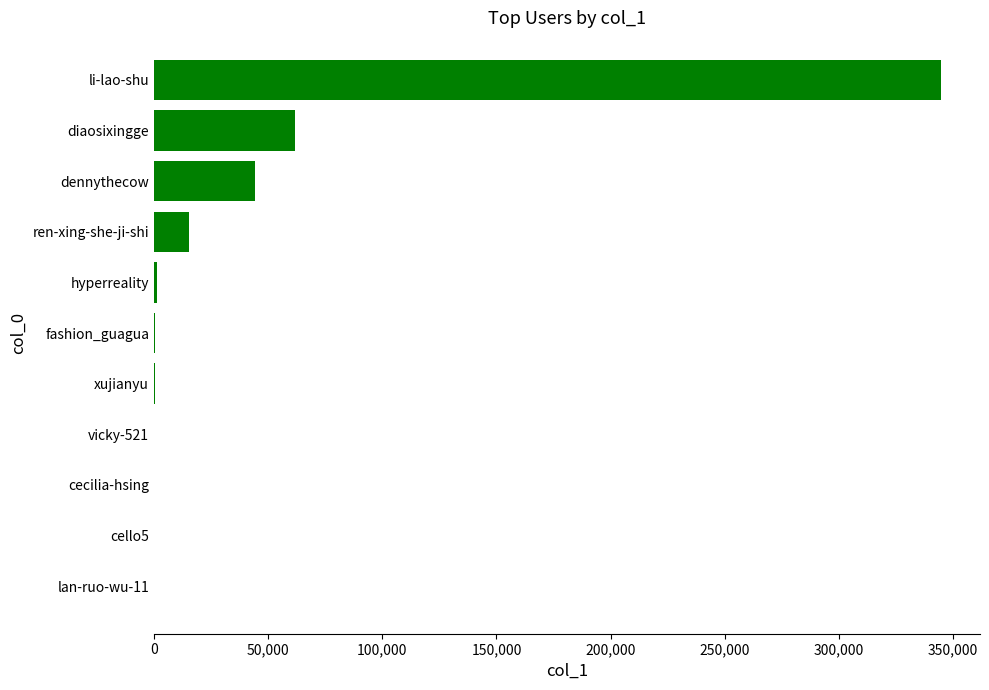

Between dennythecow and xujianyu, which is larger?

dennythecow